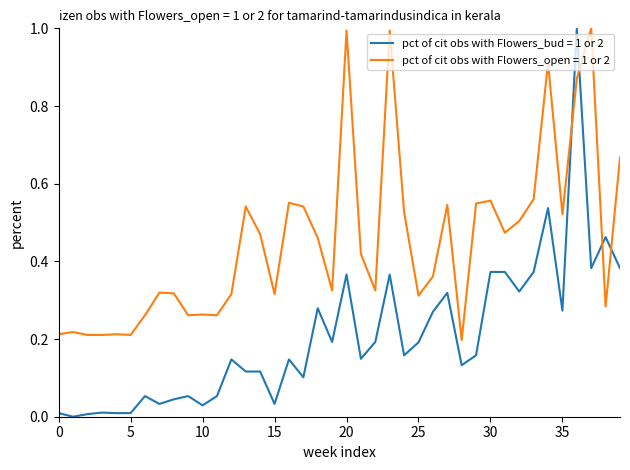

What are all the series names shown in the legend?

pct of cit obs with Flowers_bud = 1 or 2, pct of cit obs with Flowers_open = 1 or 2